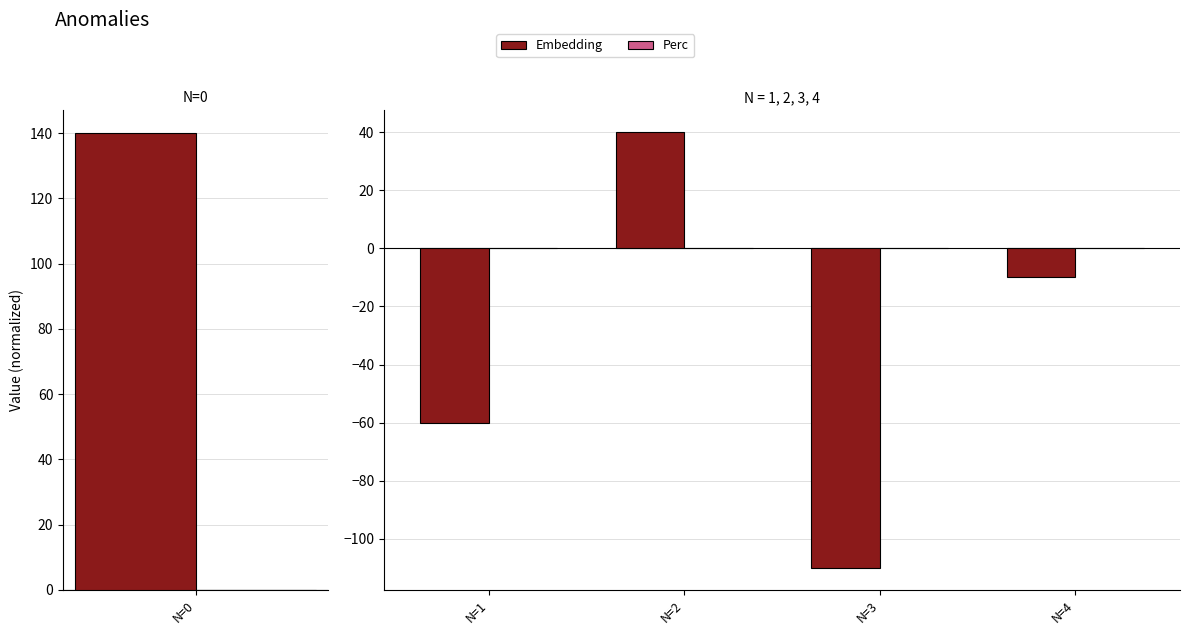

List the labels in order of Perc value, largest first.

N=1, N=2, N=3, N=4